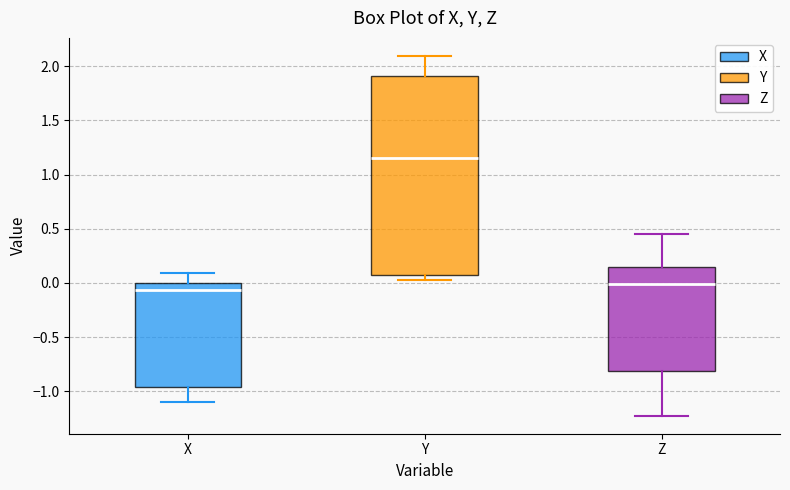

Where is the lower edge of the box for Z on the y-axis? The values are not printed on the chart, so give them approximately, as read against the axis.

-0.80